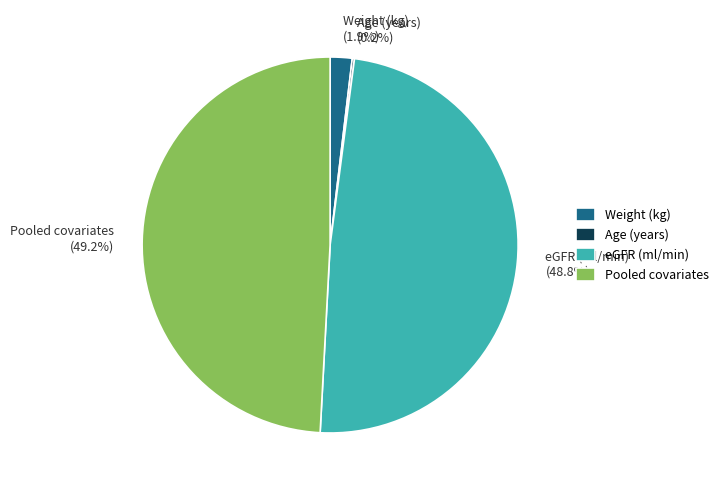

To the nearest percent, what is the combined percentage of Pooled covariates and Weight (kg)?

51%